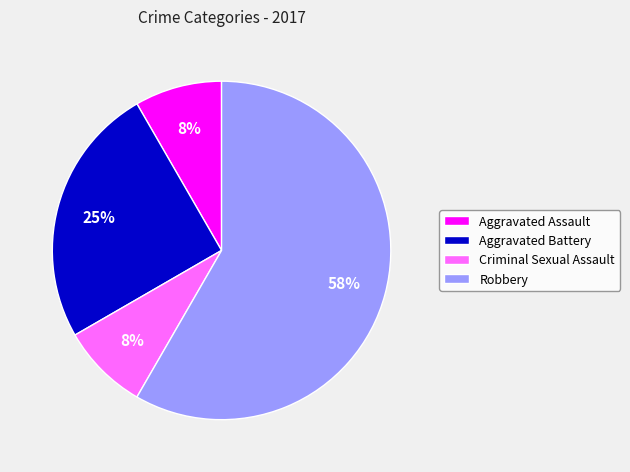

To the nearest percent, what is the average slice percentage?

25%